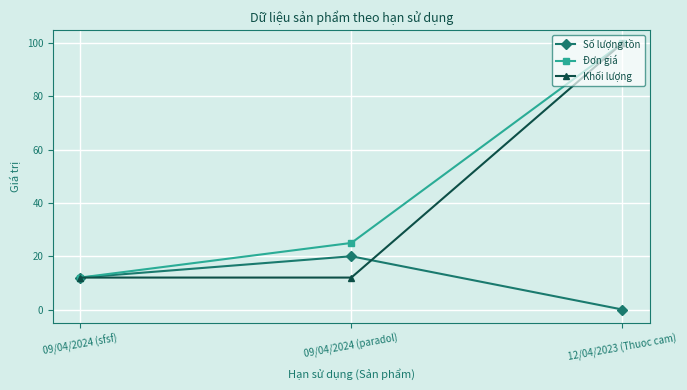

At how many categories does at least one series exceed 11?

3